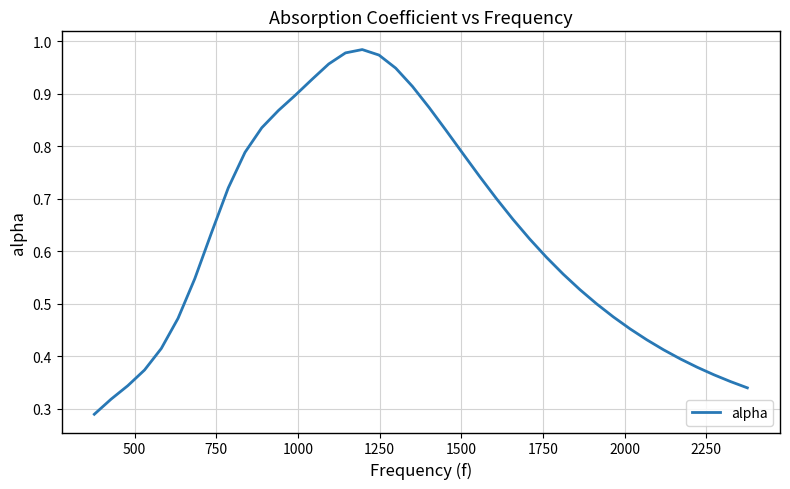

How many lines are shown in the chart?

1